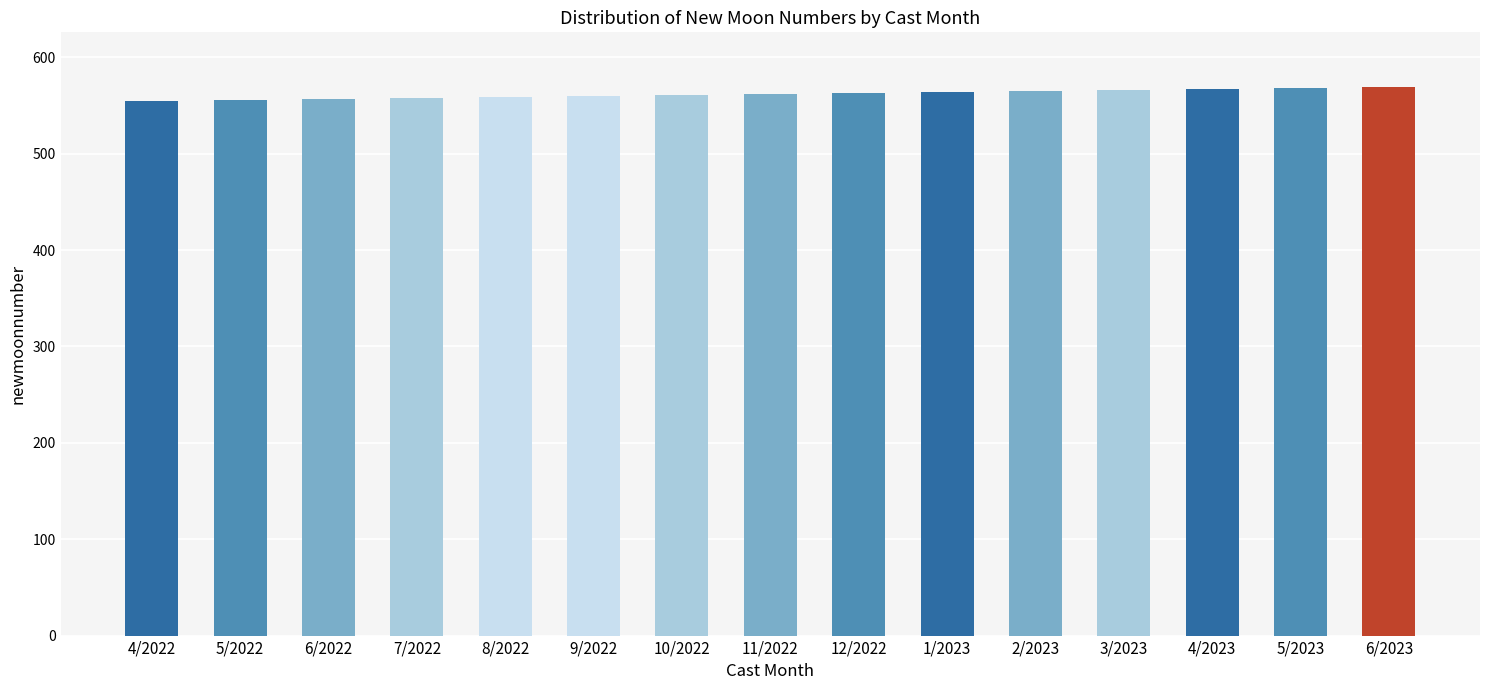

What is the approximate value at 3/2023, to the nearest 10?

570